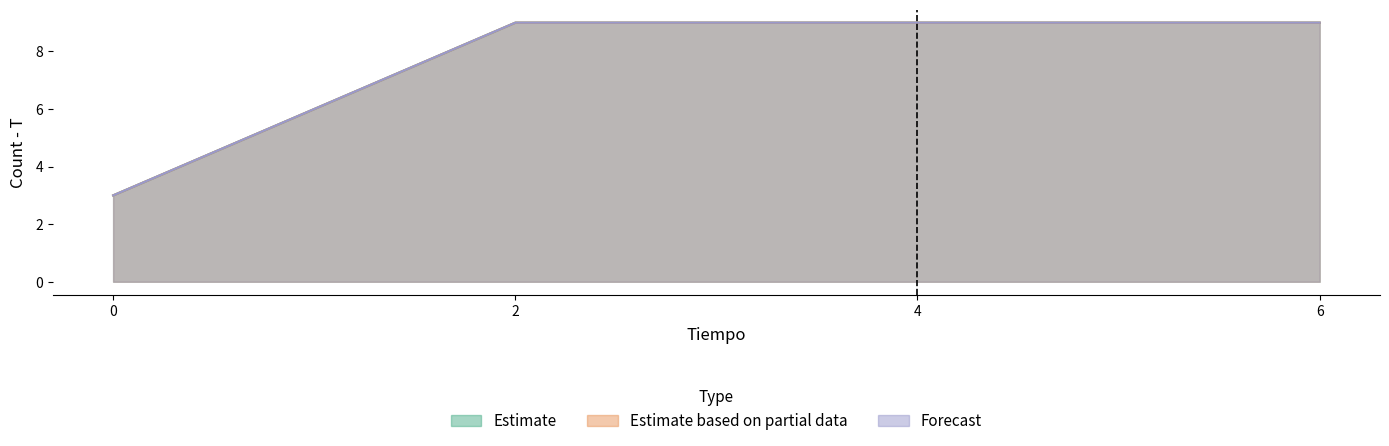

Does the chart have visible grid lines?

No